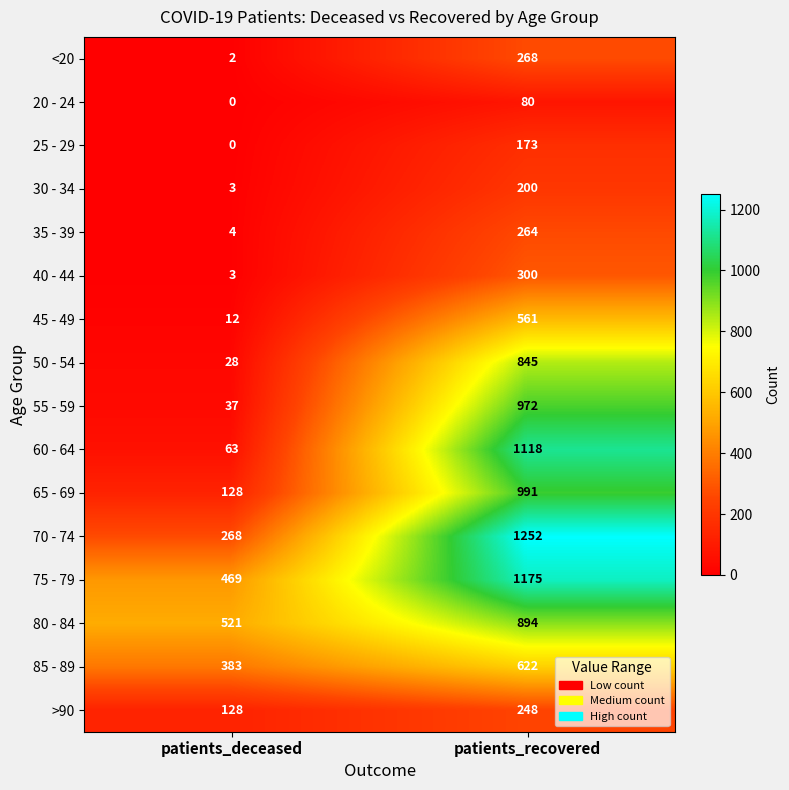

Rank the series at patients_recovered from lowest to highest value.

20 - 24, 25 - 29, 30 - 34, >90, 35 - 39, <20, 40 - 44, 45 - 49, 85 - 89, 50 - 54, 80 - 84, 55 - 59, 65 - 69, 60 - 64, 75 - 79, 70 - 74